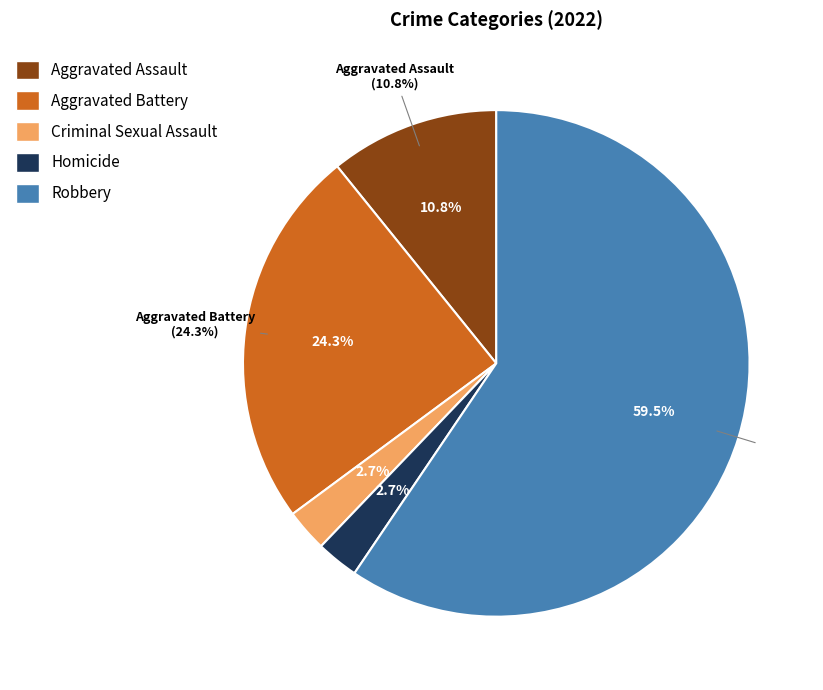

What is the change in value from Aggravated Assault to Robbery?

+18